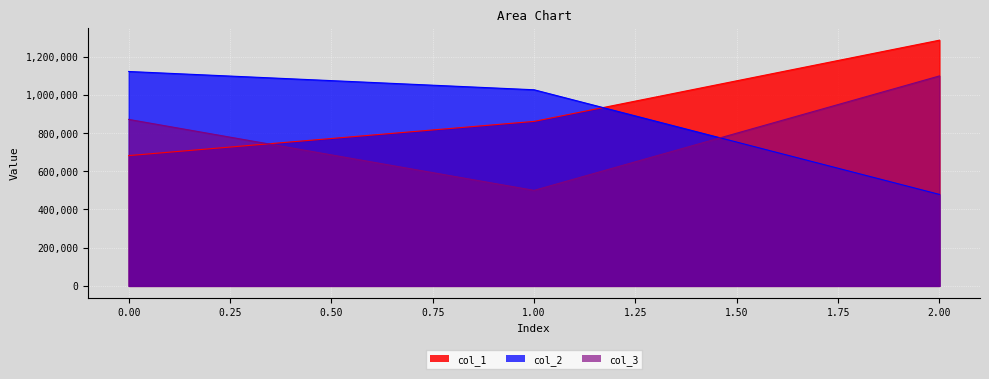

How many distinct data groups are displayed?

3